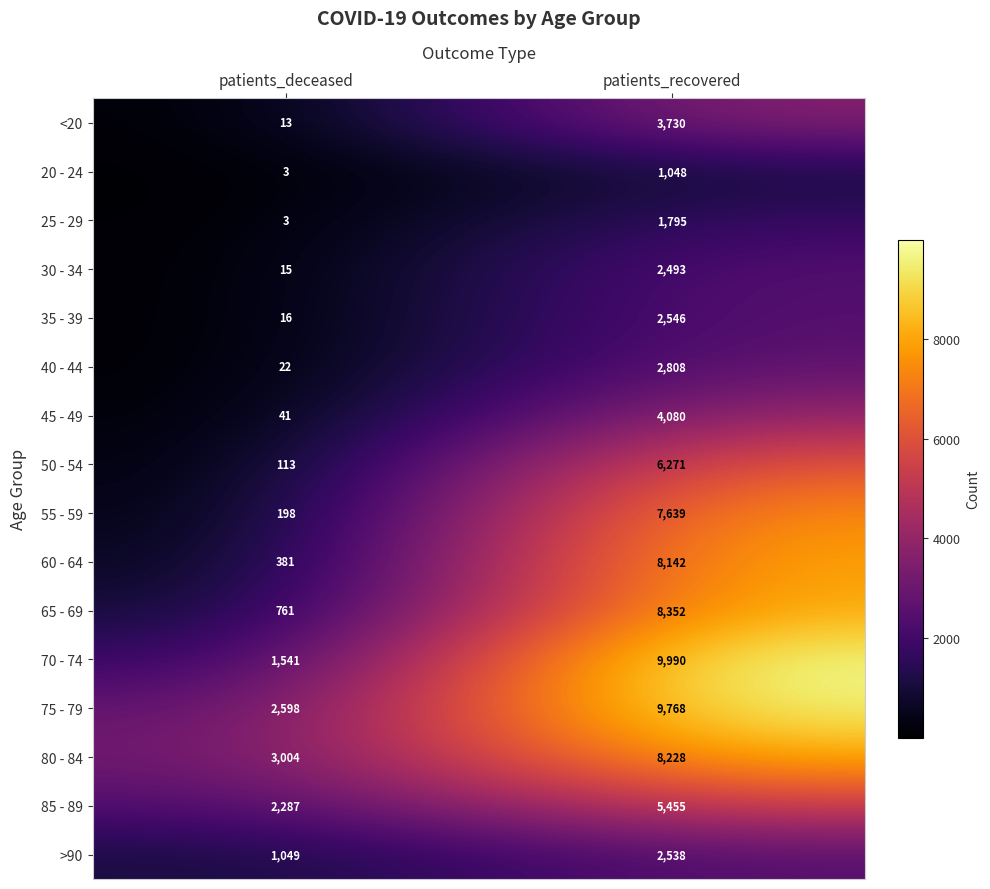

Which series changed the most between patients_deceased and patients_recovered?

70 - 74